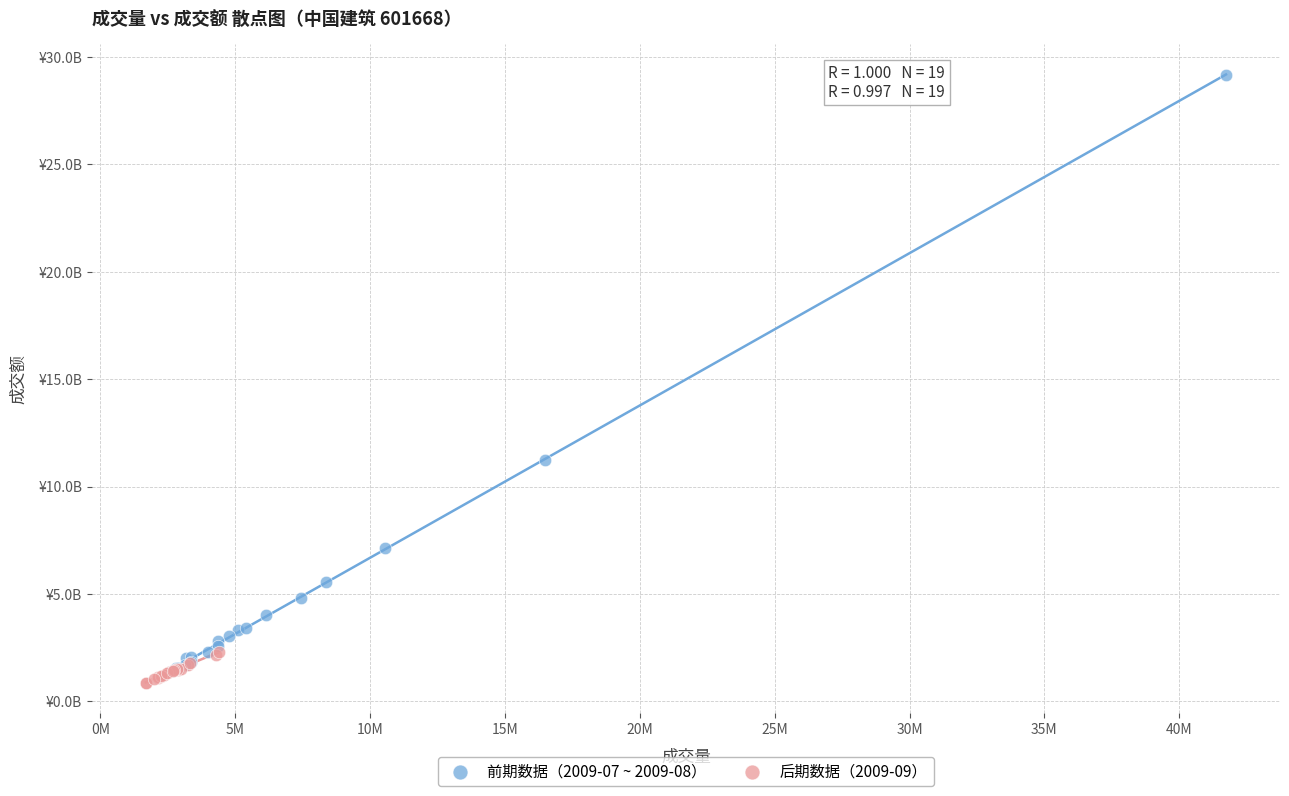

What are all the series names shown in the legend?

前期数据（2009-07 ~ 2009-08）, 后期数据（2009-09）